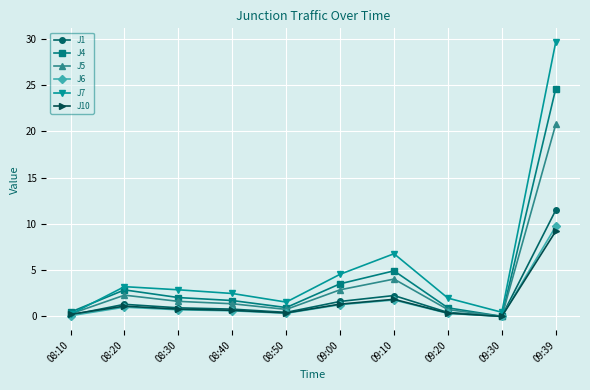

True or false: J6 has more than 1 interior local peaks.

True